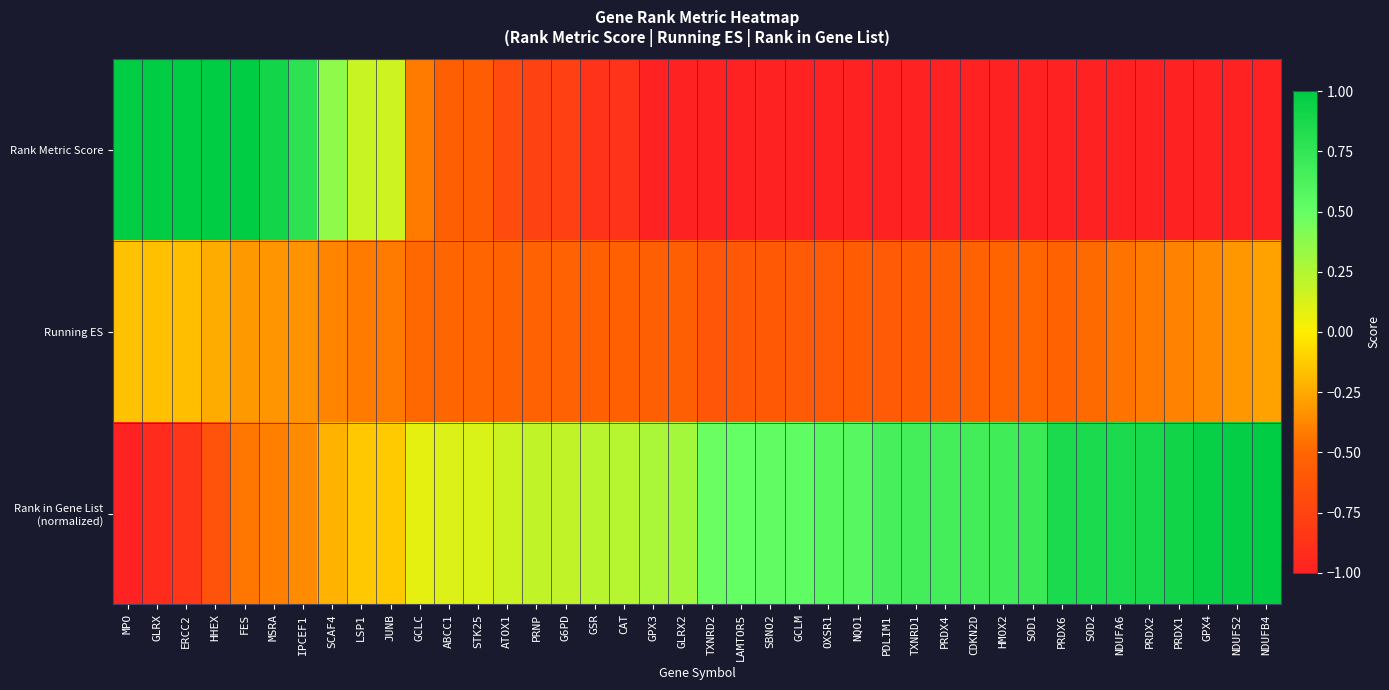

What is the total value across all series at PDLIM1?

-2.1